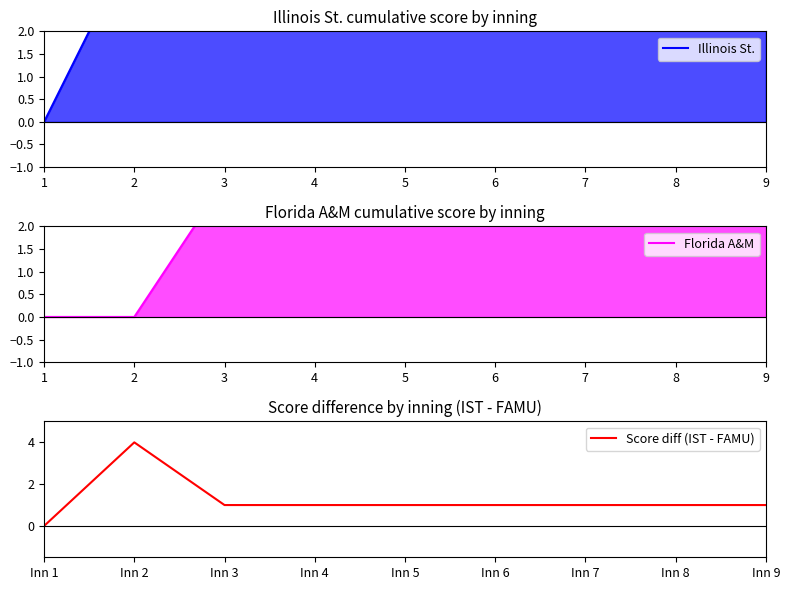

Which category has the lowest value in the Illinois St. series?

1